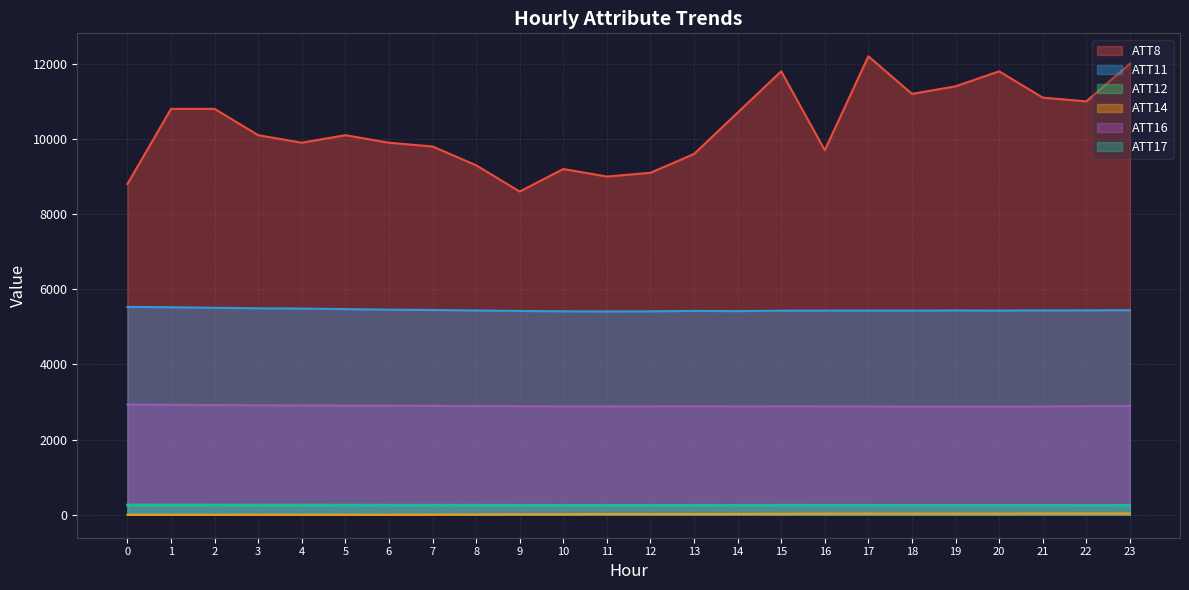

What are all the series names shown in the legend?

ATT8, ATT11, ATT12, ATT14, ATT16, ATT17